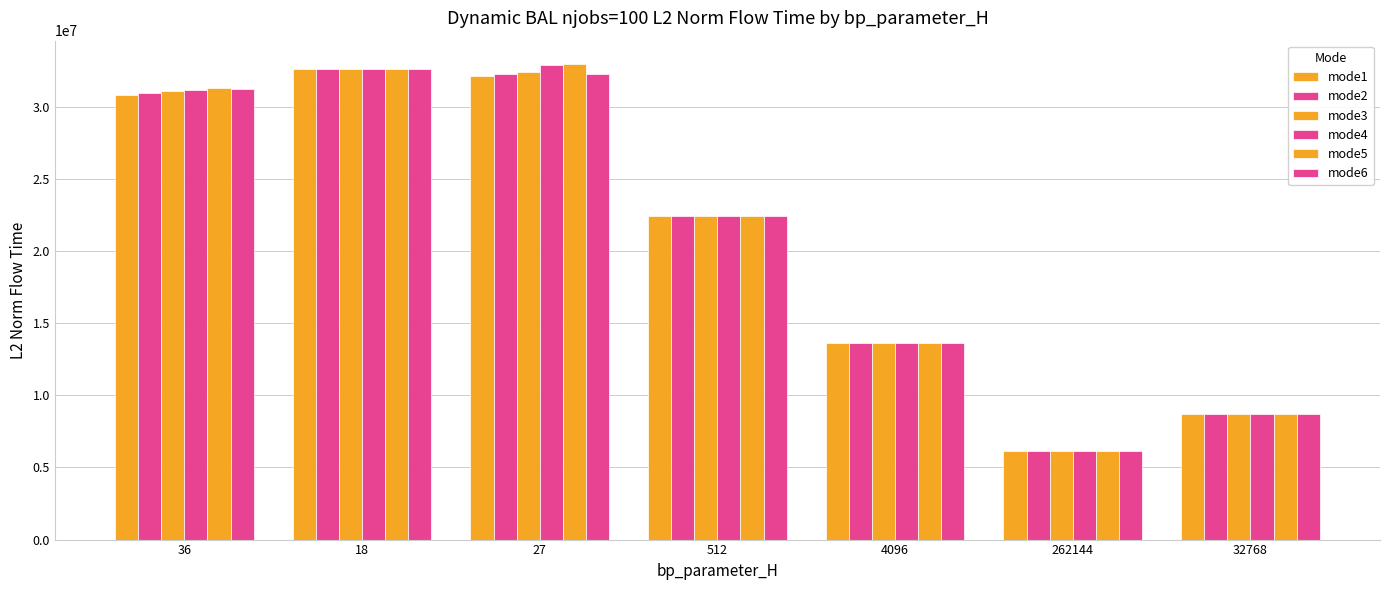

At which category is the sum across all series the highest?

18